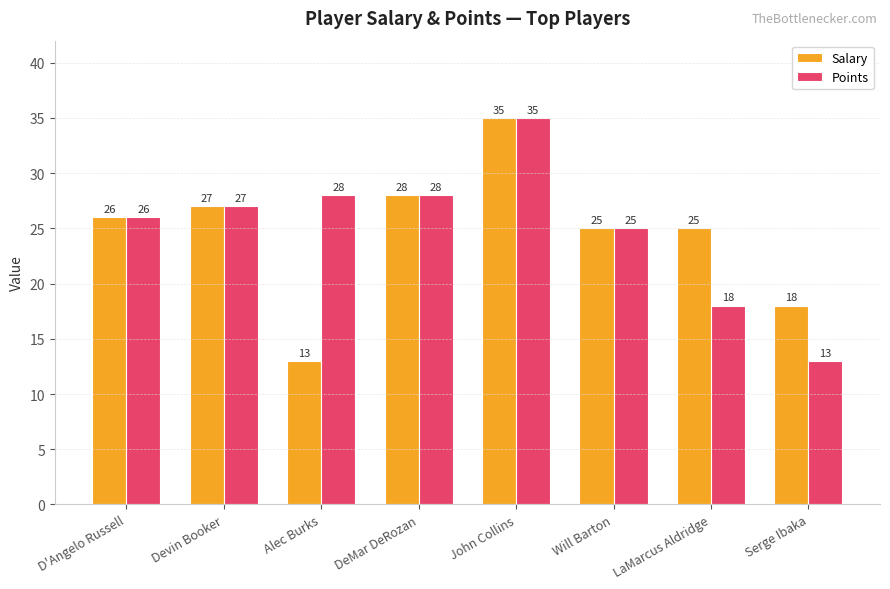

What is the highest value of the Salary series?

35